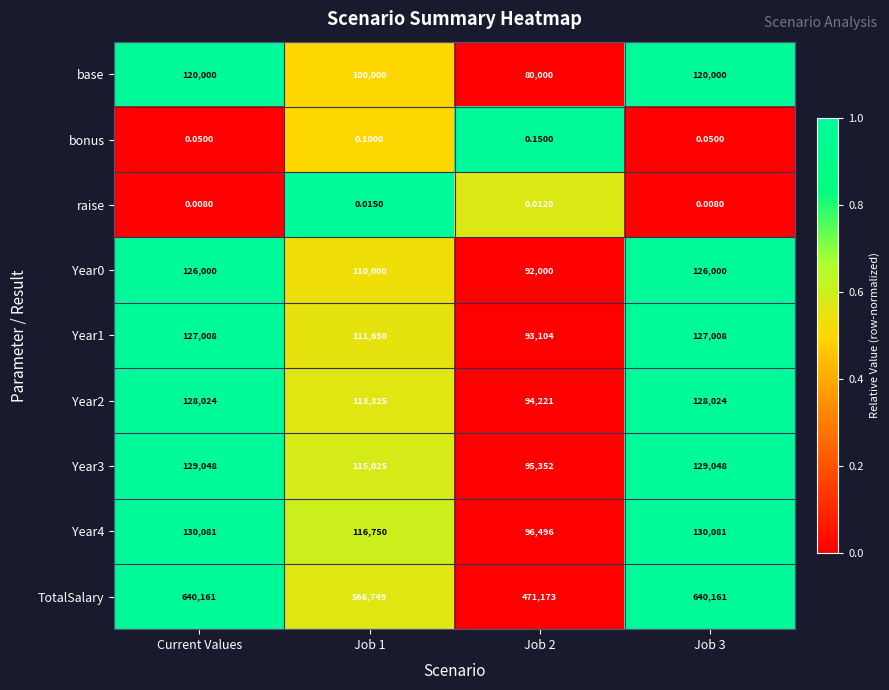

What is the total value across all series at Job 1?

1233499.1